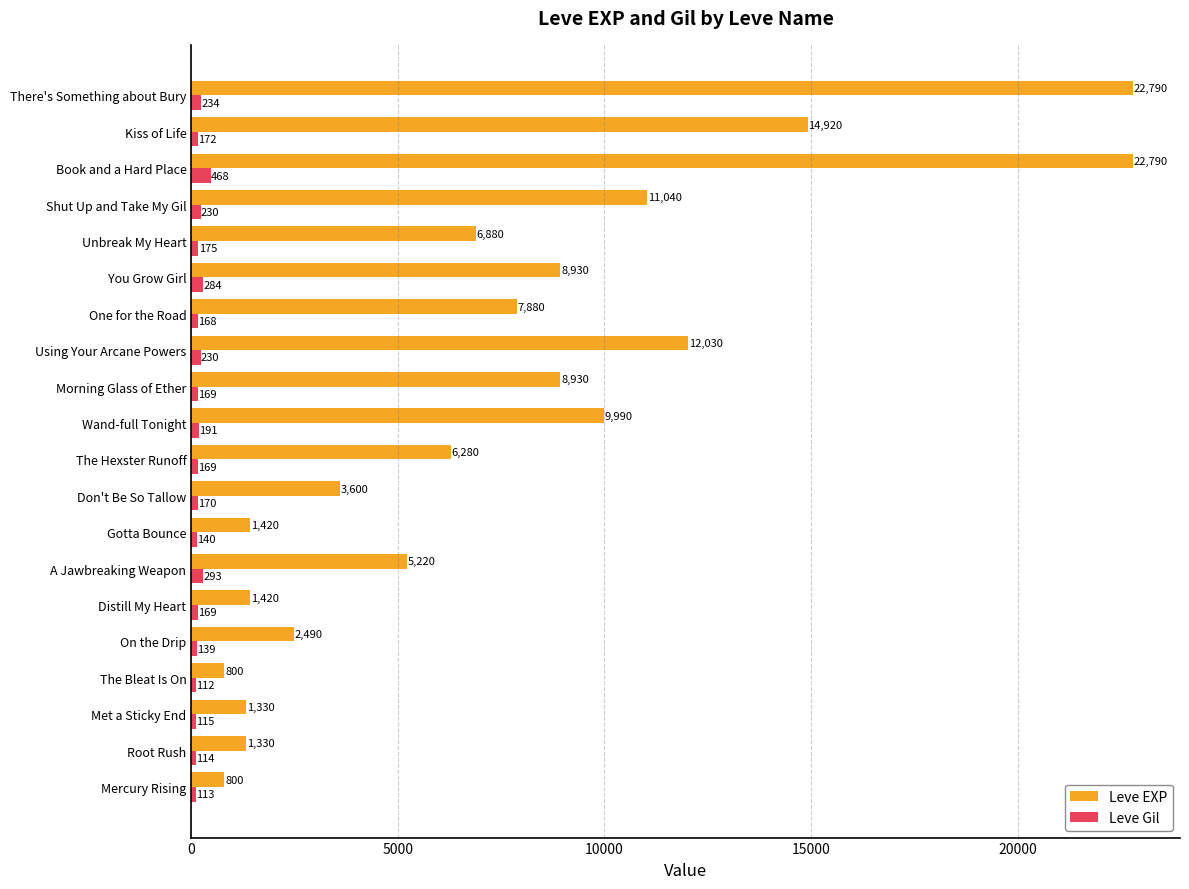

At Using Your Arcane Powers, list the series in order from largest to smallest.

Leve EXP, Leve Gil